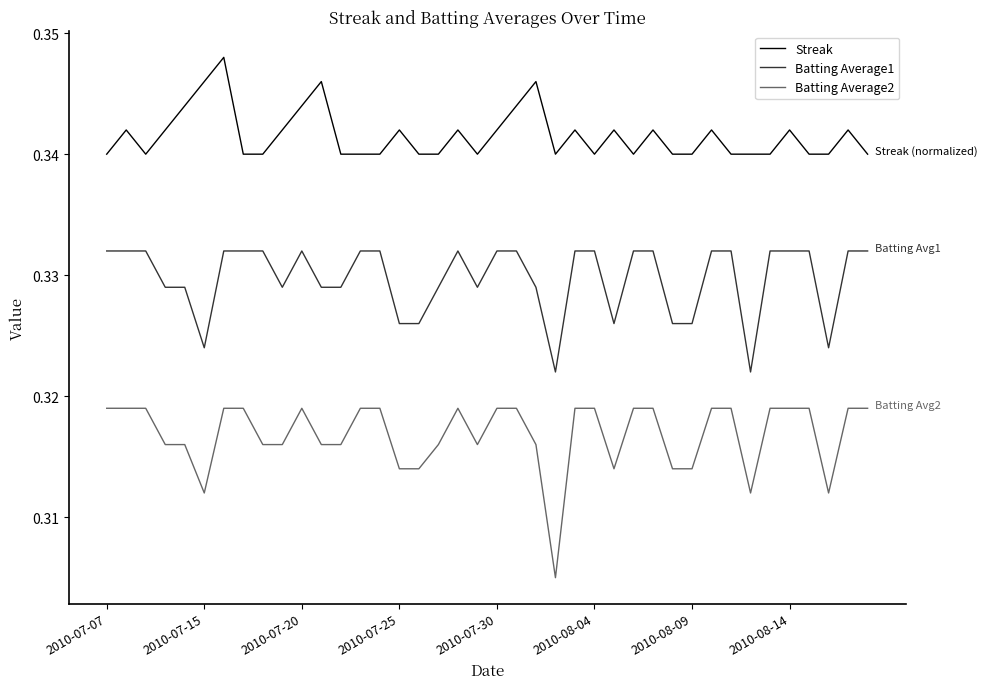

What are all the series names shown in the legend?

Streak, Batting Average1, Batting Average2